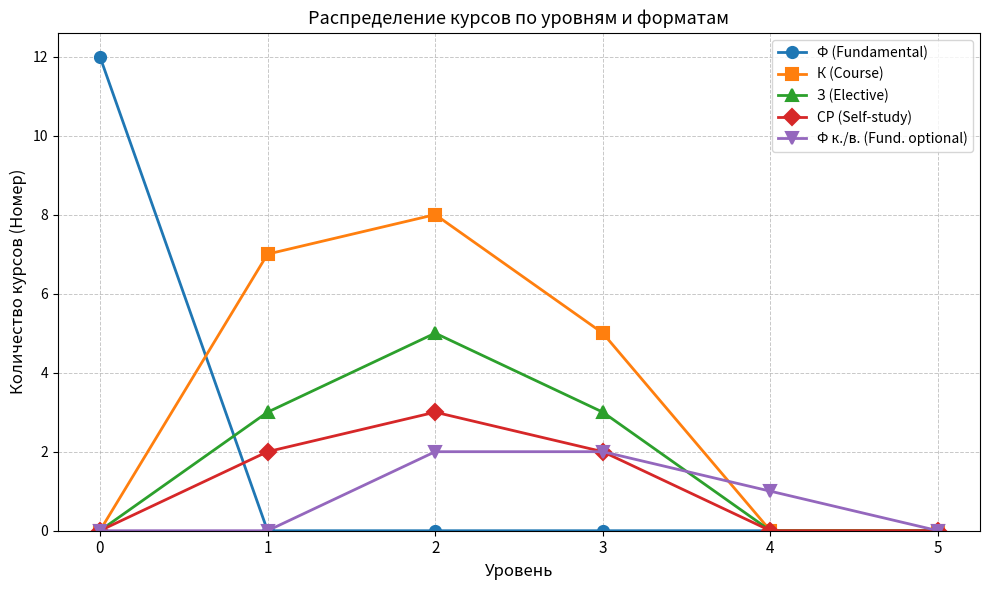

How many categories are shown in the chart?

6